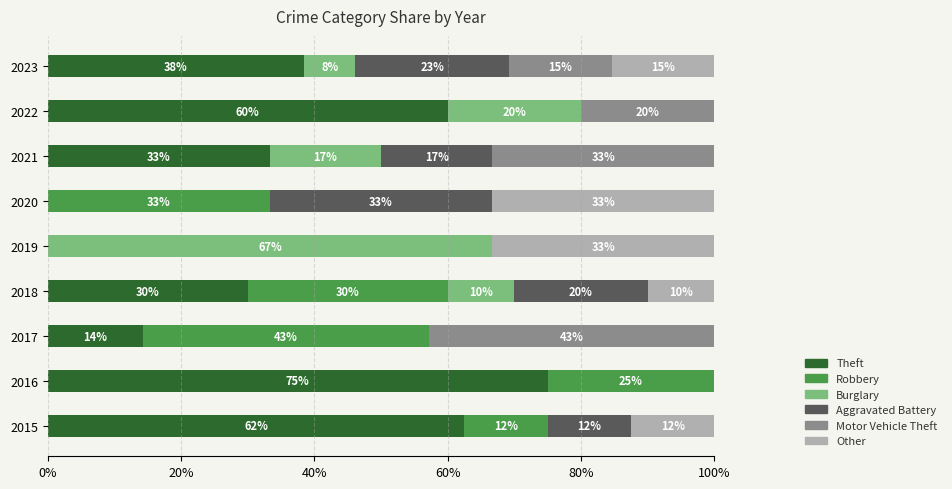

What are all the series names shown in the legend?

Theft, Robbery, Burglary, Aggravated Battery, Motor Vehicle Theft, Other